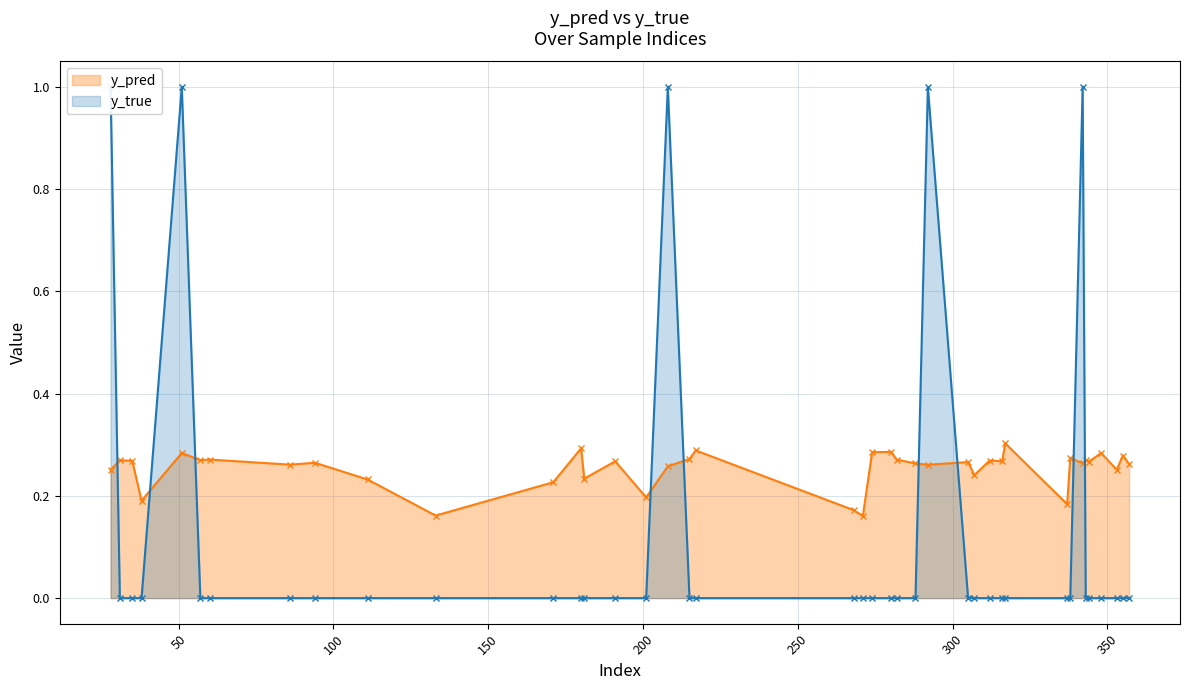

True or false: y_true has more than 2 interior local peaks.

True